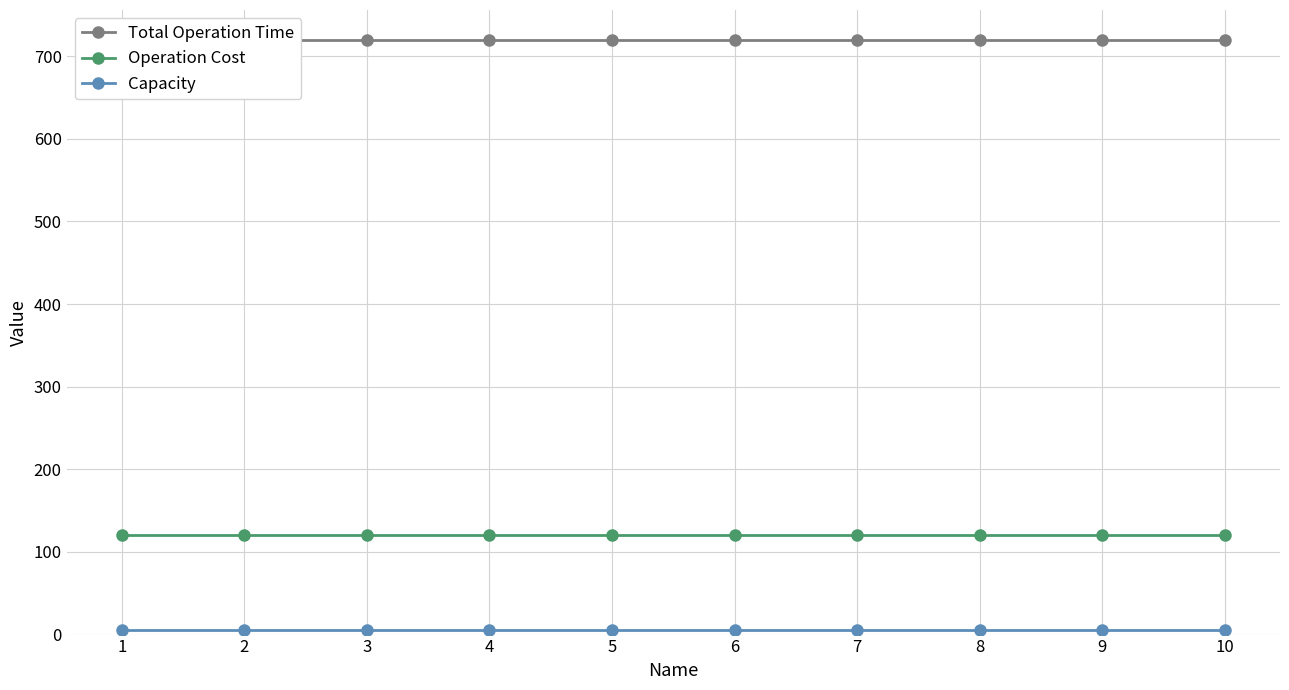

What is the sum of all Total Operation Time values?

7200